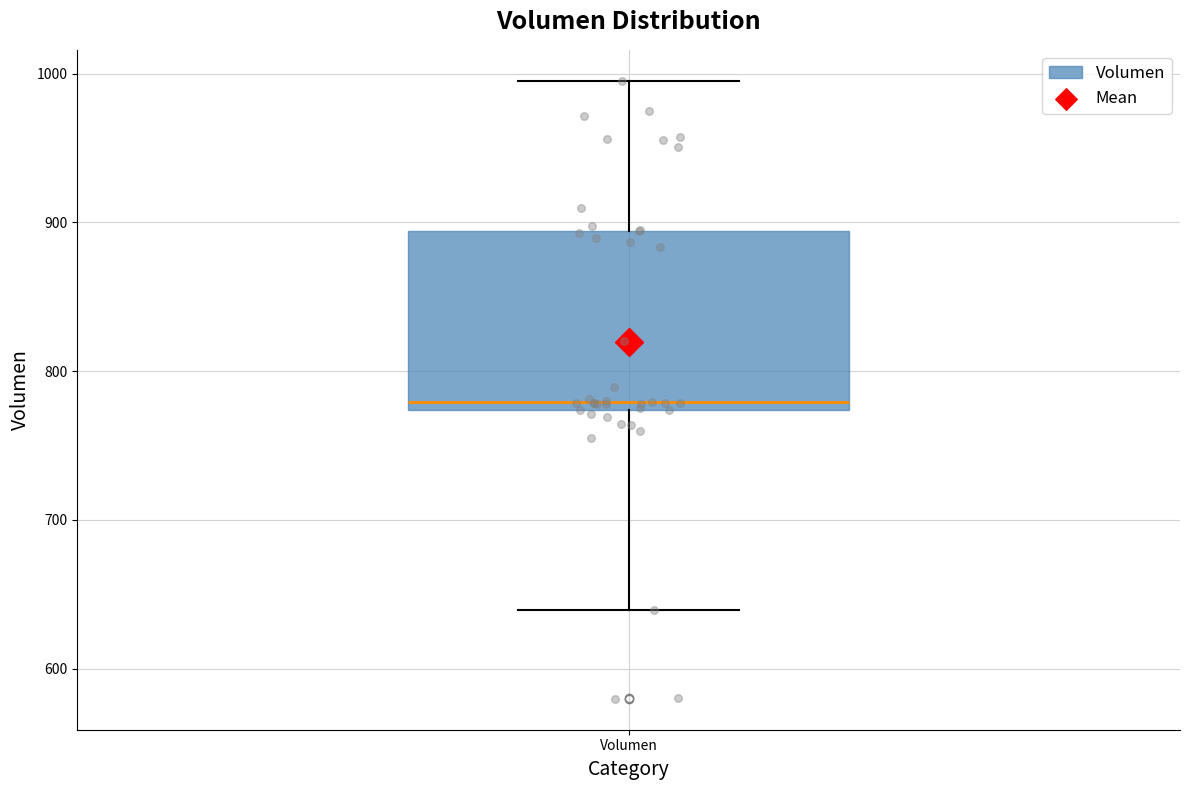

Transcribe this box plot: give where the median line is, the range the box spans, and where the two whiskers end, as read against the y-axis. The values are not printed on the chart, so give them approximately, as read against the axis.

median 780, box 770 to 890, whiskers 640 to 1000